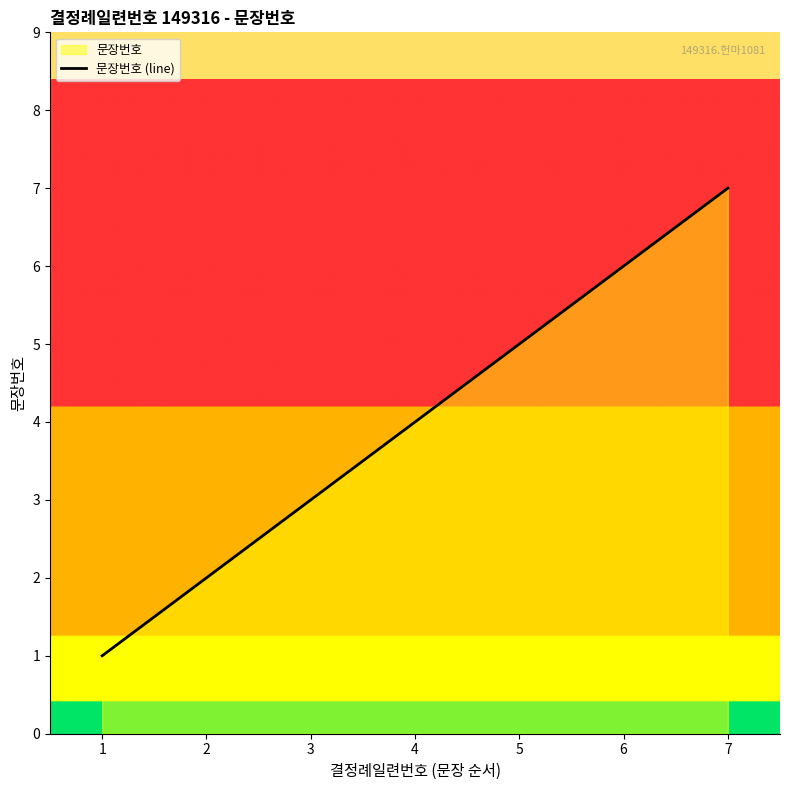

What is the difference between the second highest and minimum values?

5